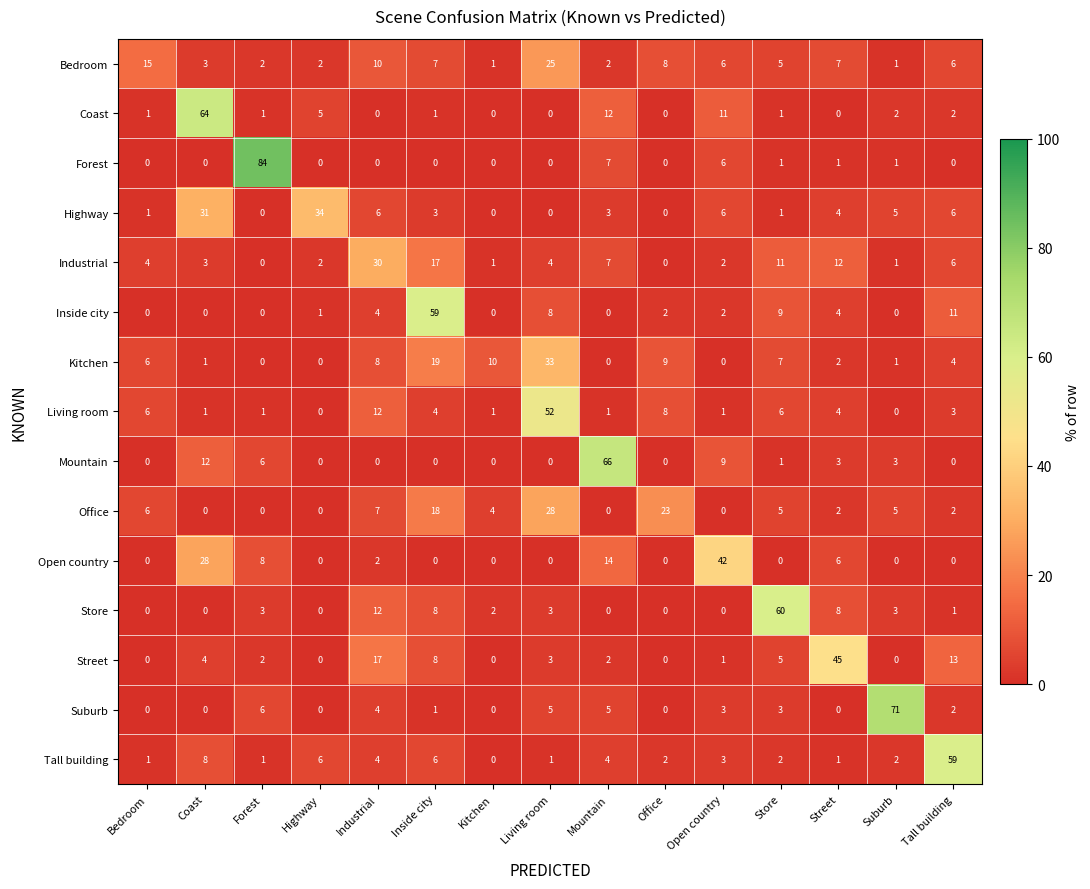

Which series has the widest spread of values?

Forest